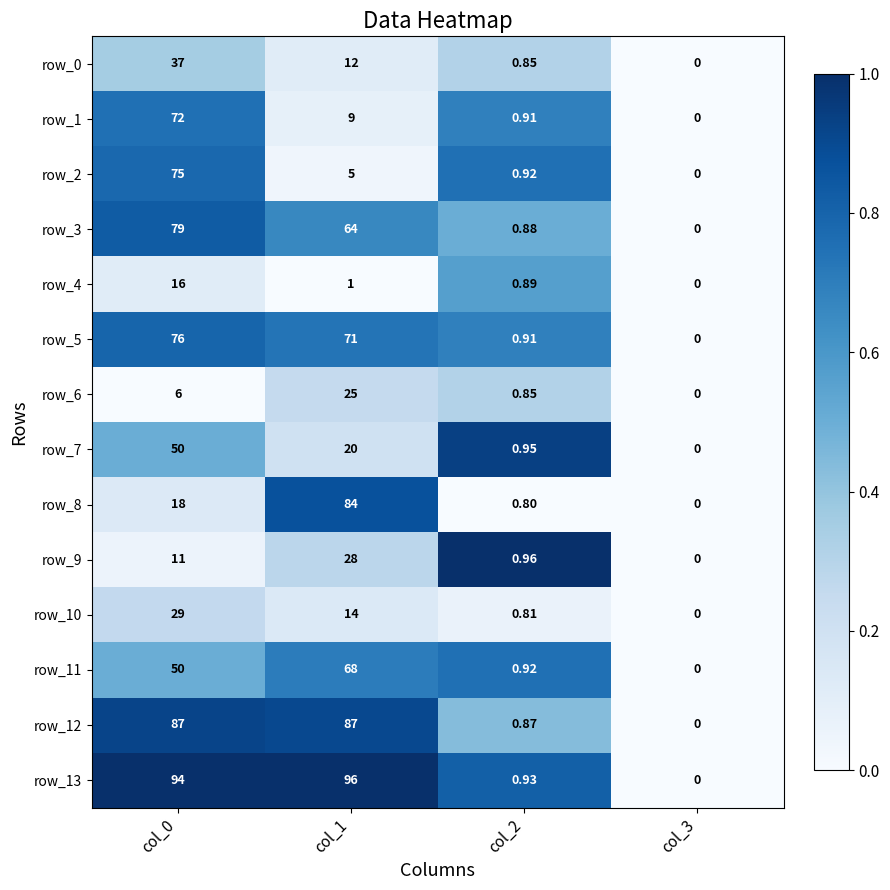

How many series are shown in this chart?

14